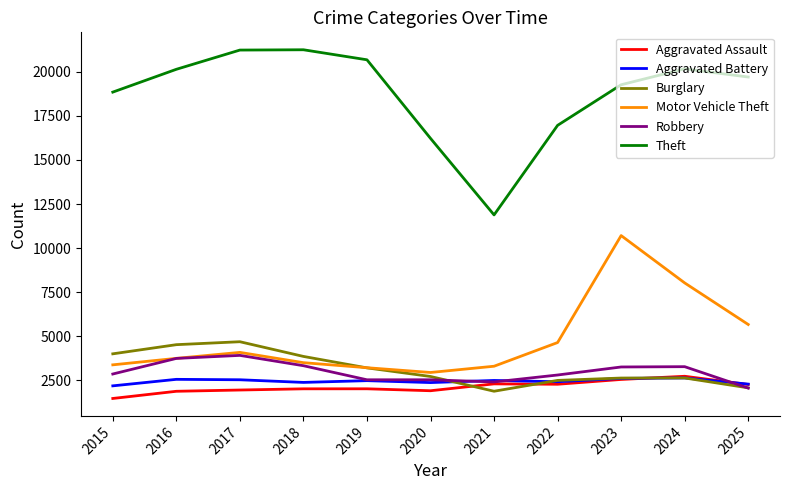

Which series has the widest spread of values?

Theft